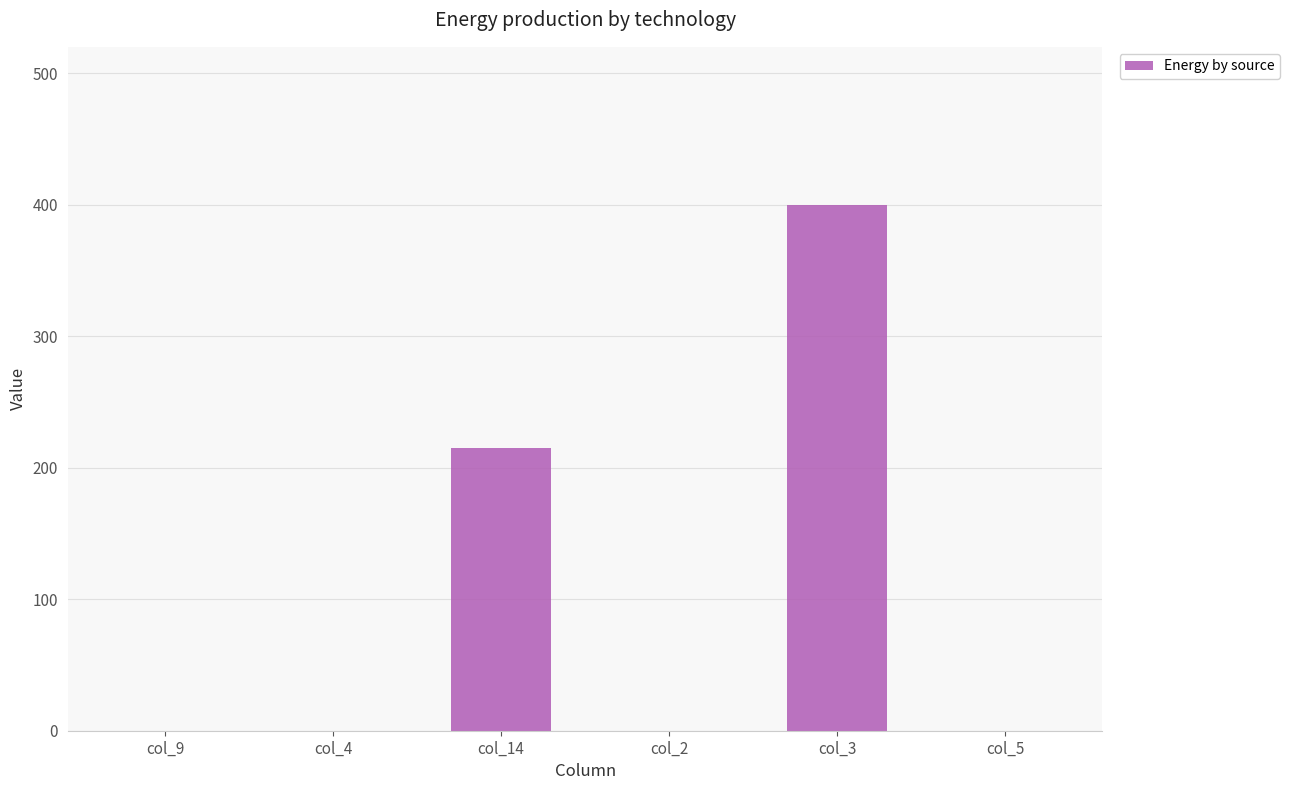

What is the sum of all values?

615